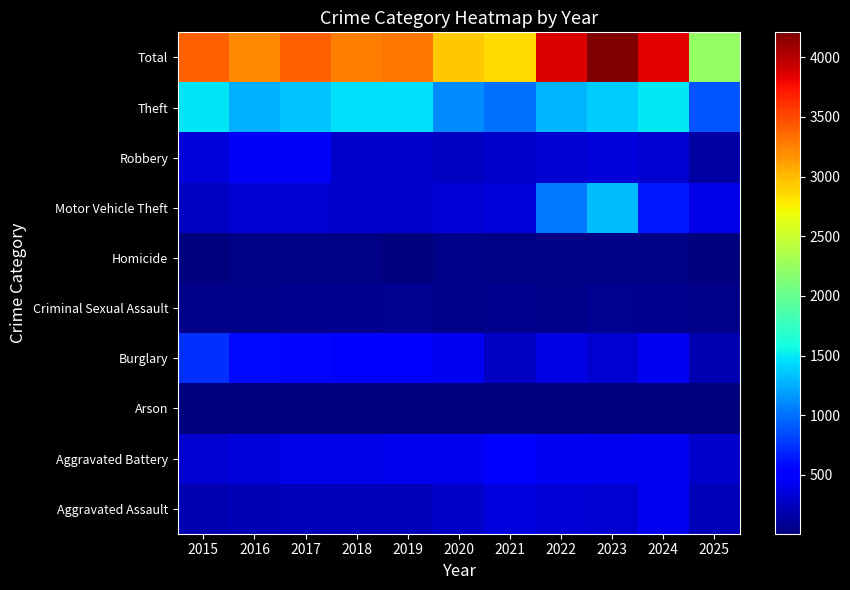

Rank the series by their maximum value, from highest to lowest.

Total, Theft, Motor Vehicle Theft, Burglary, Aggravated Battery, Robbery, Aggravated Assault, Criminal Sexual Assault, Homicide, Arson